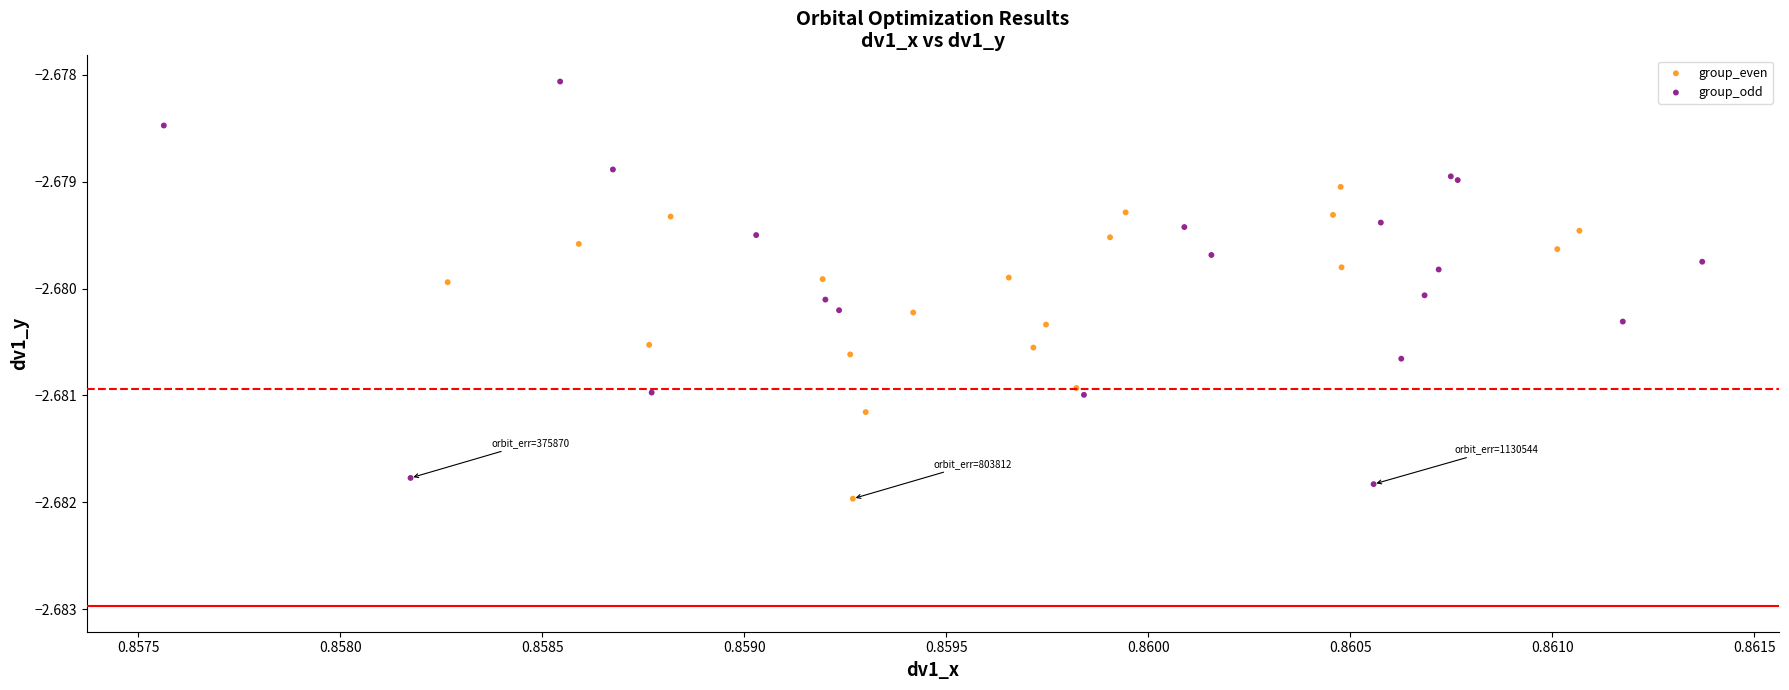

Which series has the widest spread of Y values?

group_odd